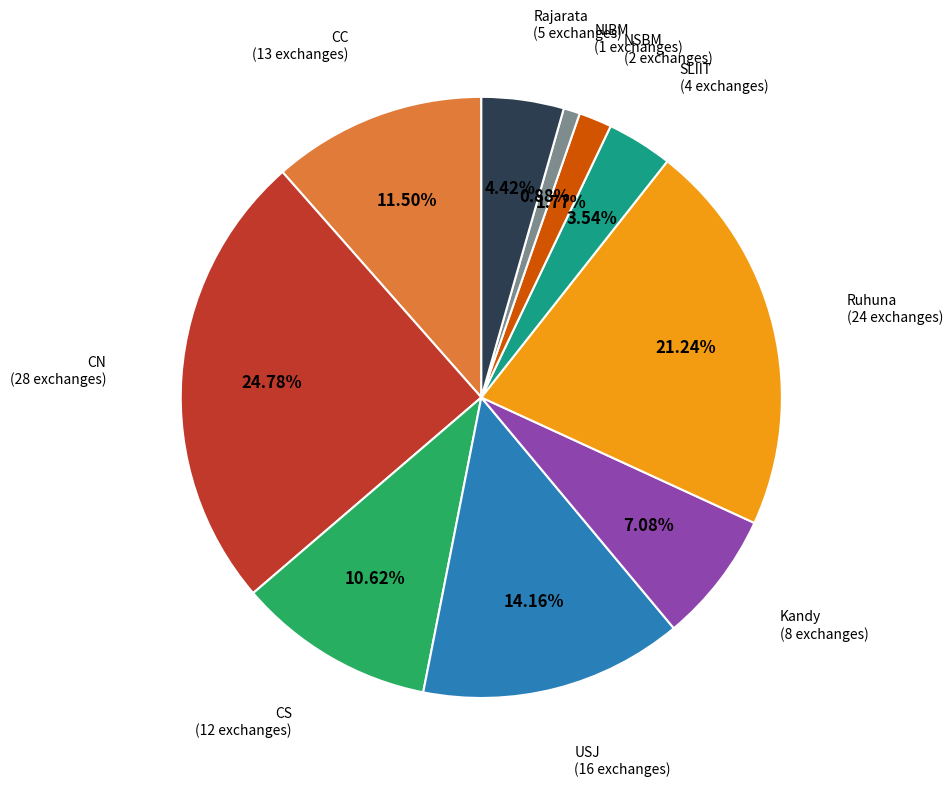

Is there any slice that represents more than half of the pie?

No